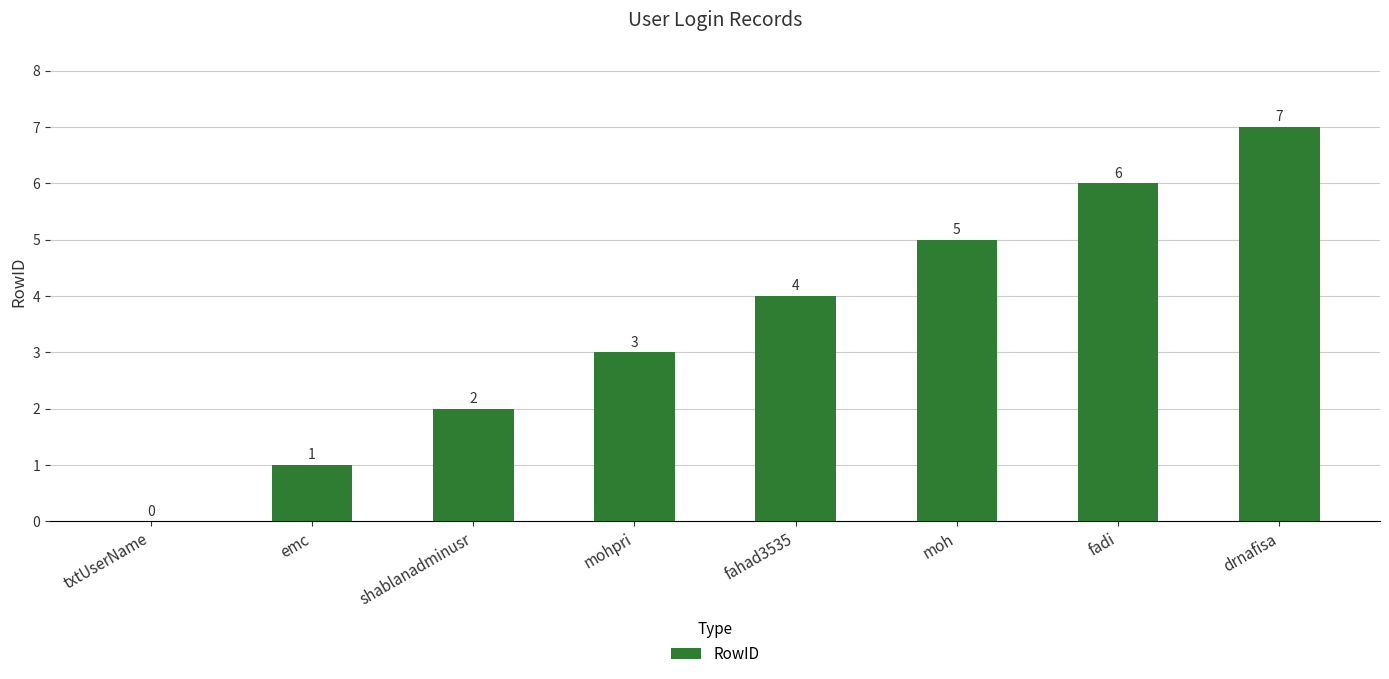

Read the value at drnafisa.

7